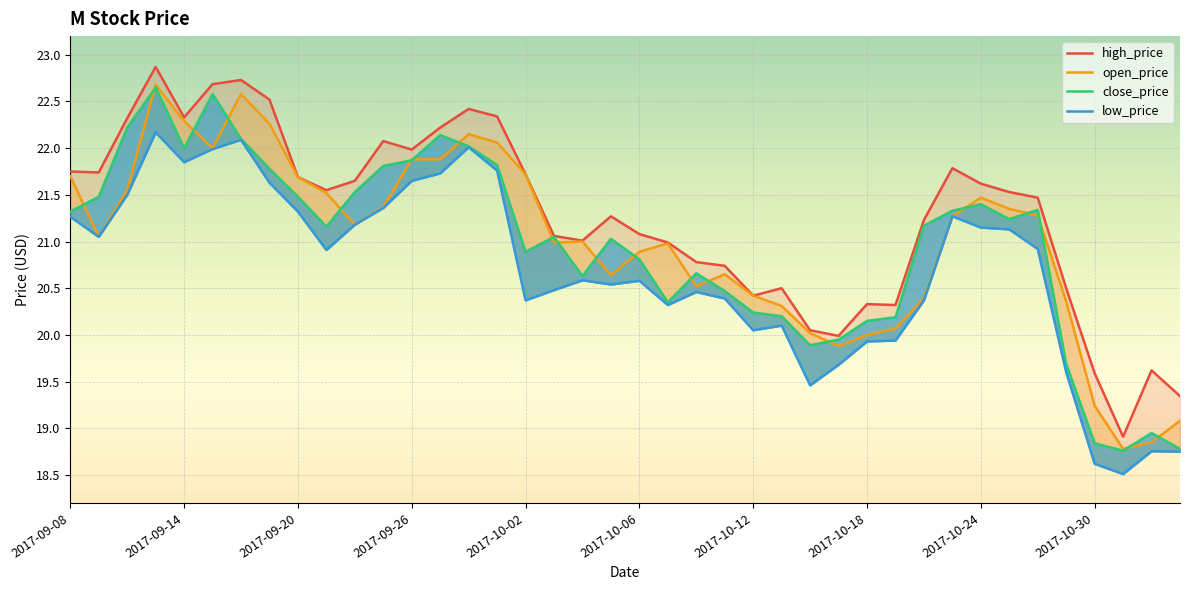

Rank the series at 2017-10-18 from highest to lowest value.

high_price, close_price, open_price, low_price